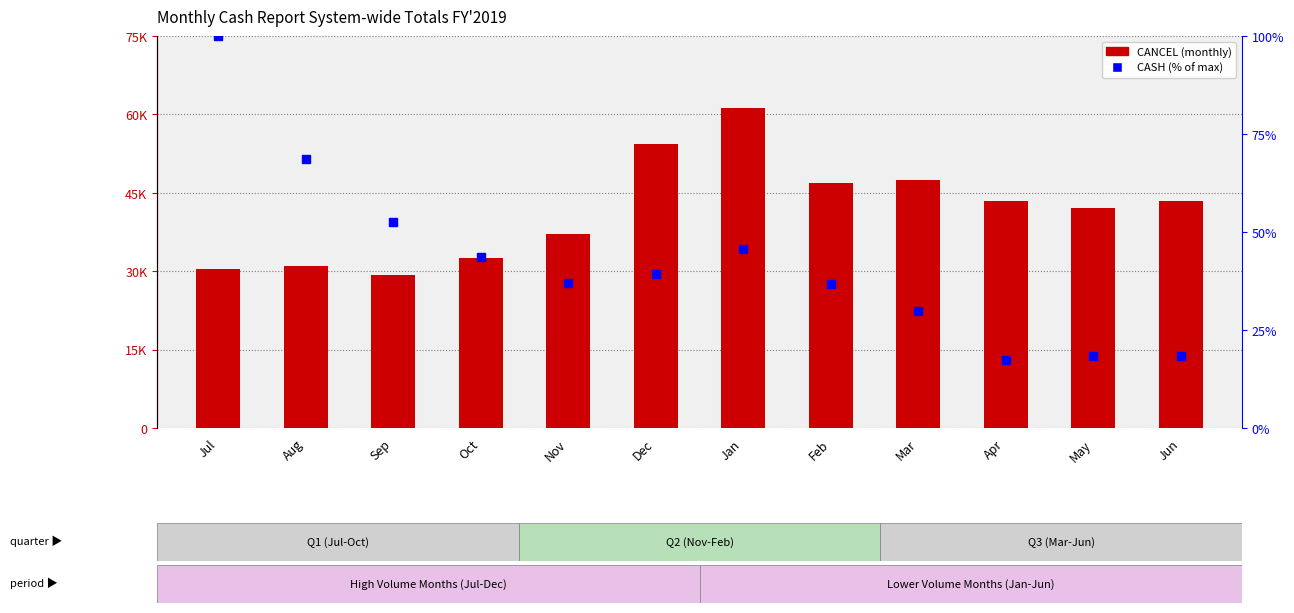

Where is CASH (percentile) nearest to the value 58?

Sep